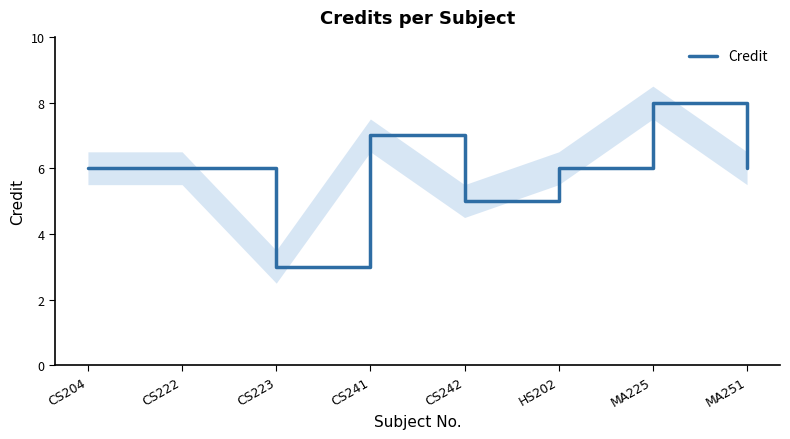

Does the chart have visible grid lines?

No